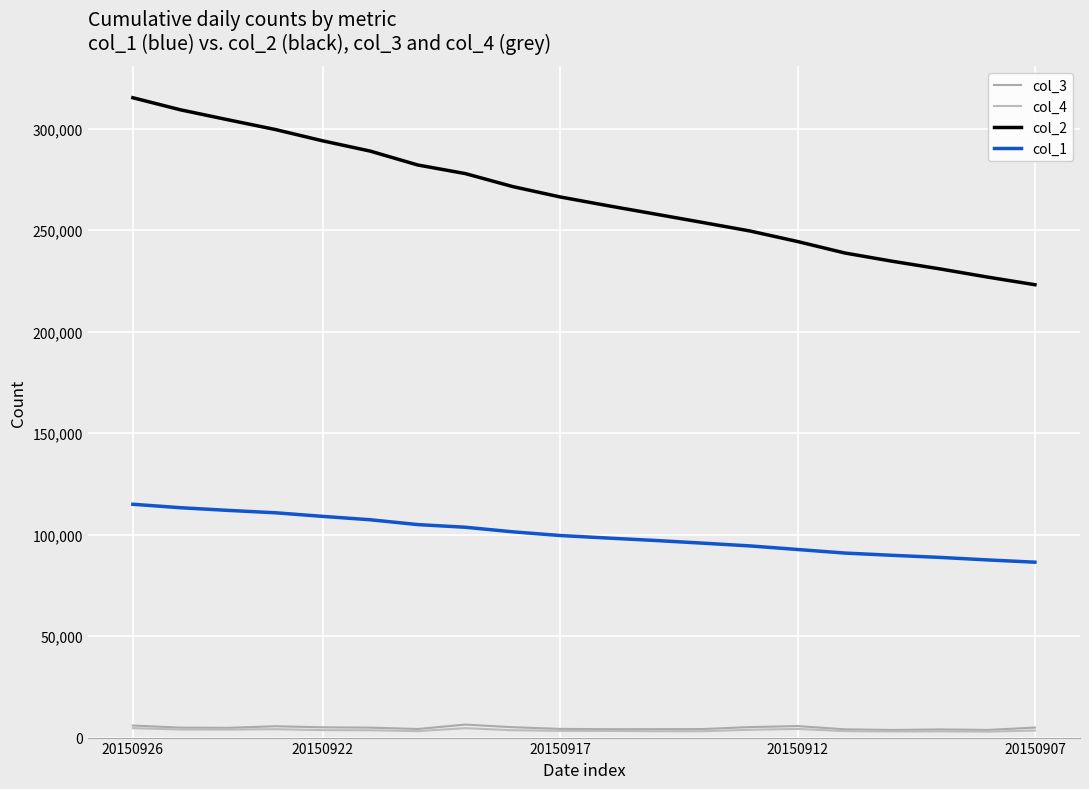

True or false: col_3 has more than 0 interior local peaks.

True